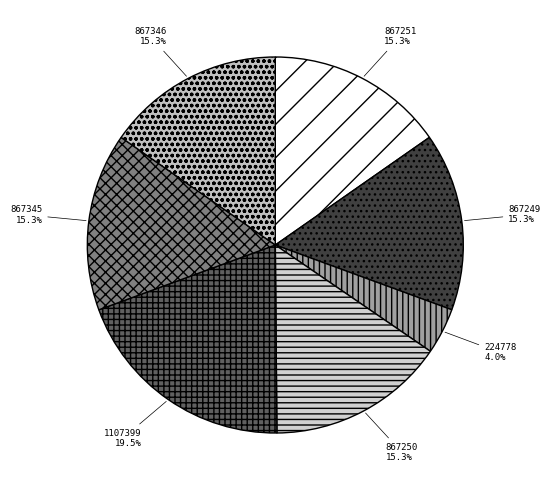

How many segments does this pie chart have?

7